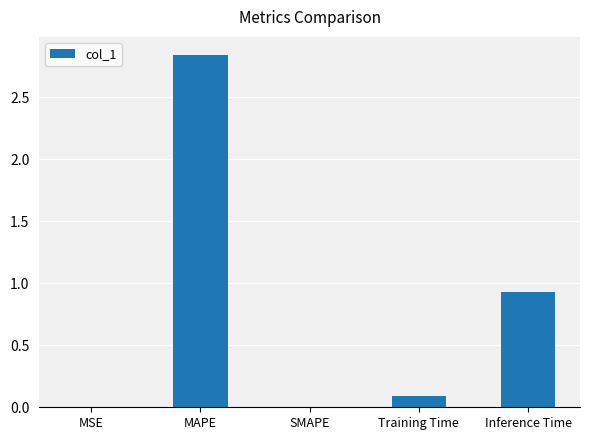

Where is the data nearest to the value 1?

Inference Time